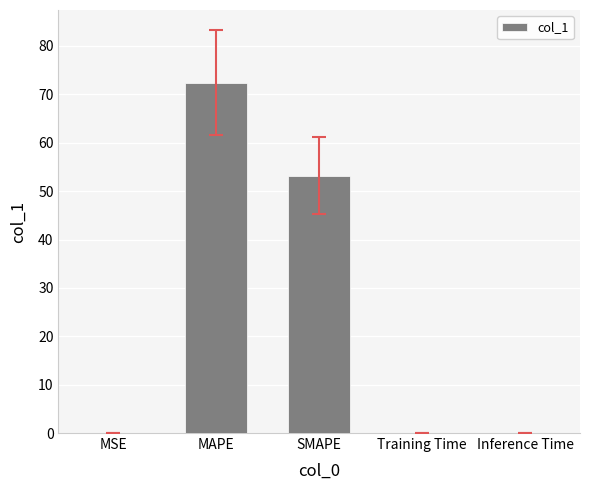

The value at SMAPE is 53.2. True or false?

True